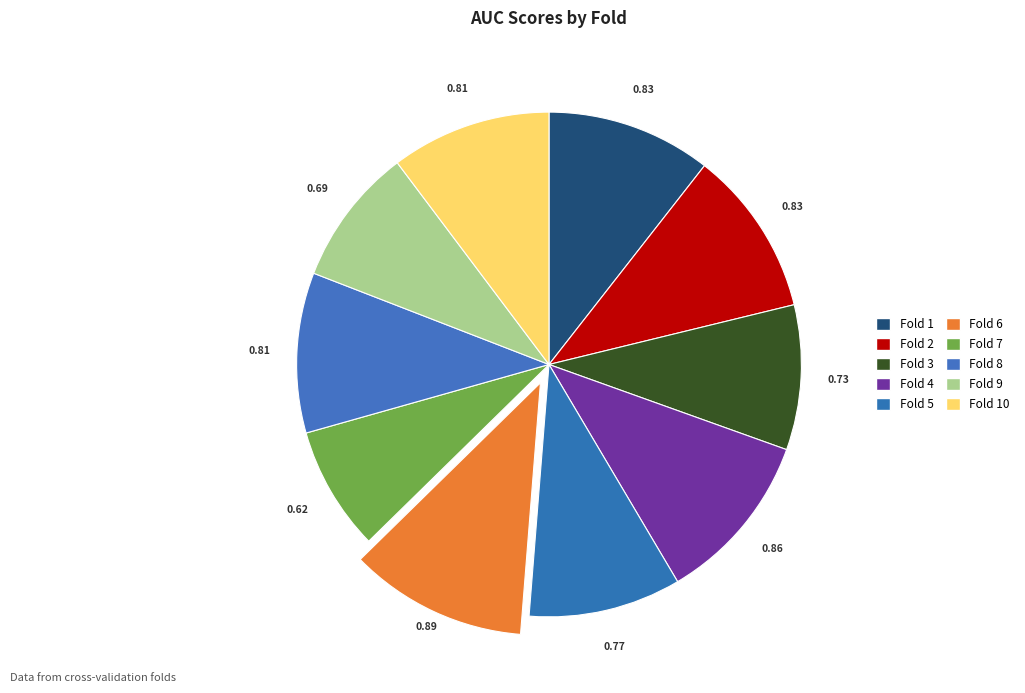

How many slices are in this pie chart?

10